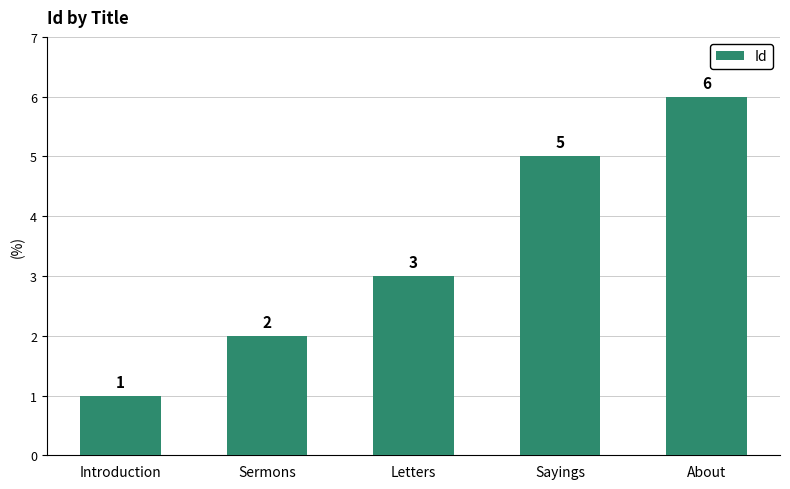

What is the minimum value shown in the chart?

1